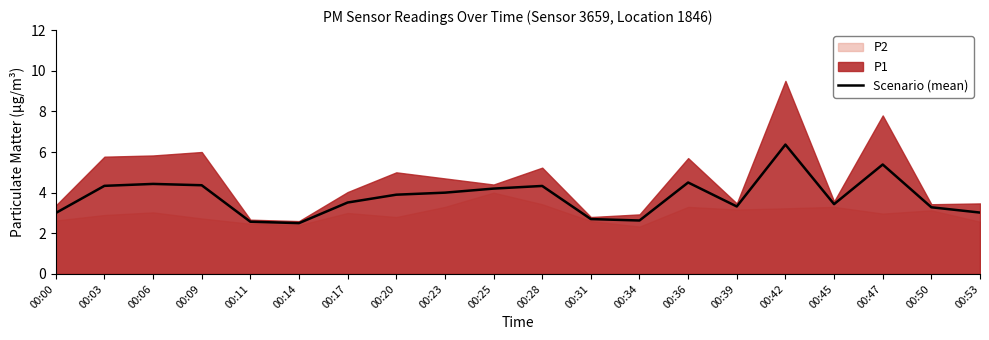

List the labels in order of value, largest first.

00:42, 00:47, 00:36, 00:06, 00:09, 00:03, 00:28, 00:25, 00:23, 00:20, 00:17, 00:45, 00:39, 00:50, 00:53, 00:00, 00:31, 00:34, 00:11, 00:14